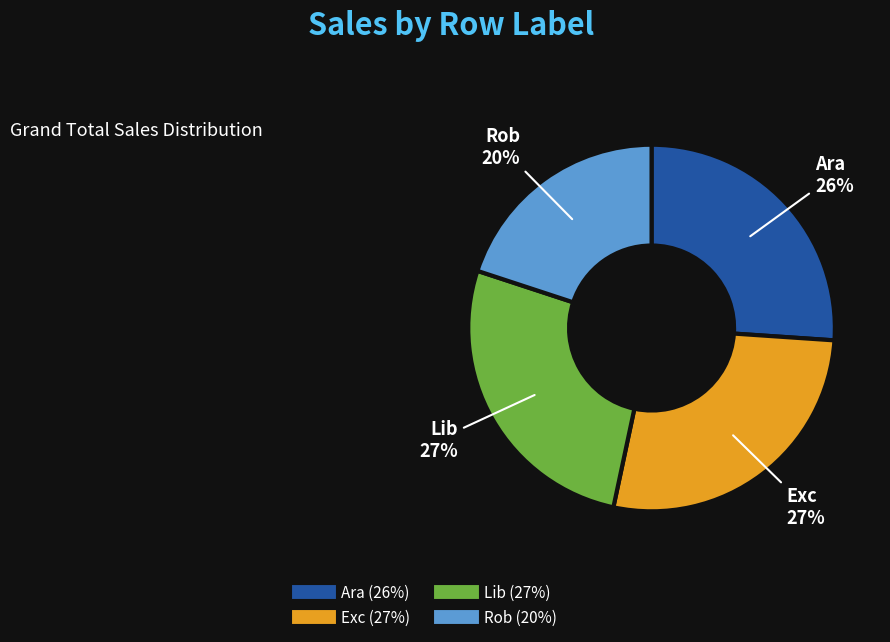

Do Exc and Lib together represent more than half of the pie?

Yes